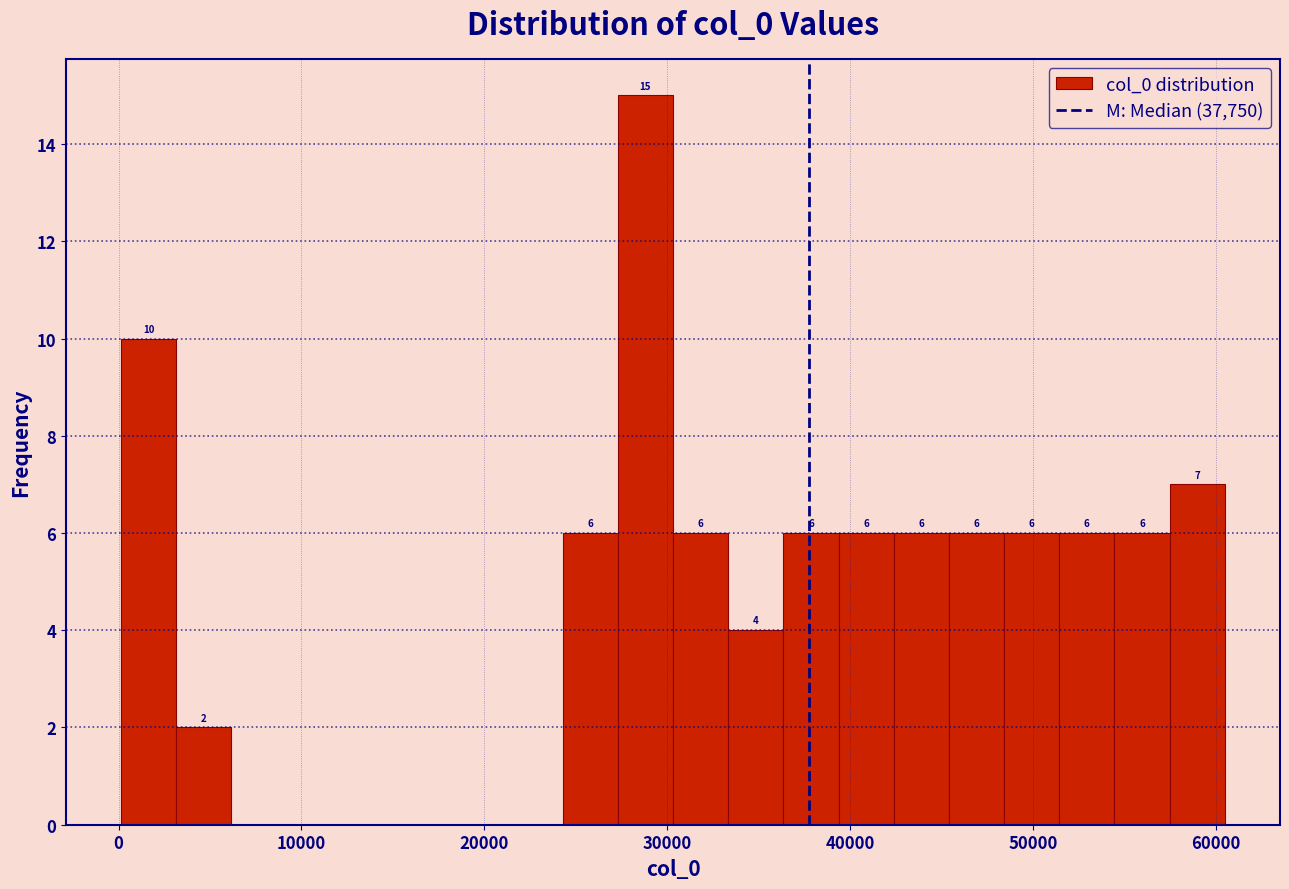

Around what value on the x-axis is the tallest bar? Give the approximate position of its centre, as read against the axis.

29000